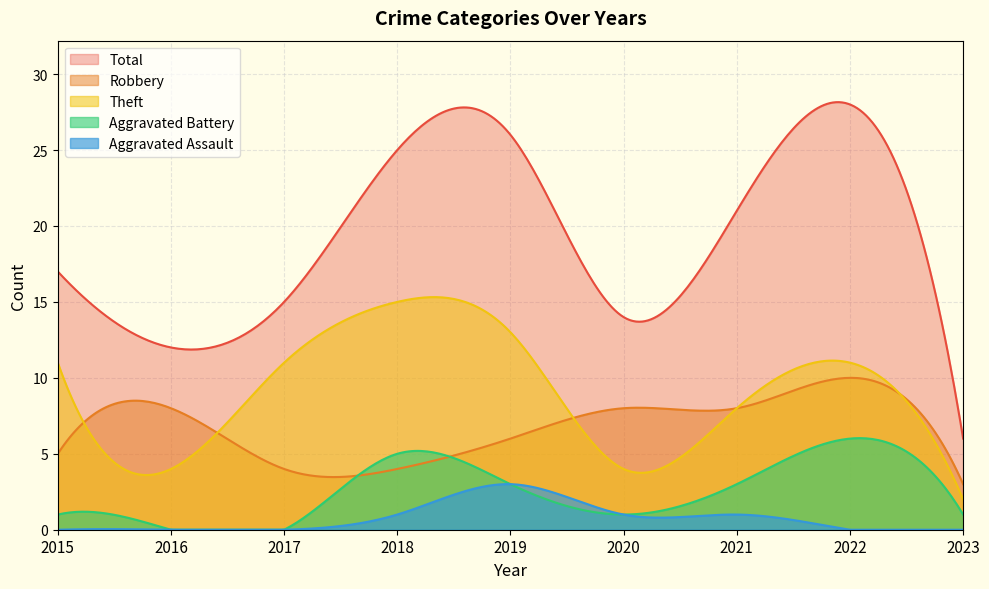

True or false: Aggravated Assault has a value of 3 at 2019.

True